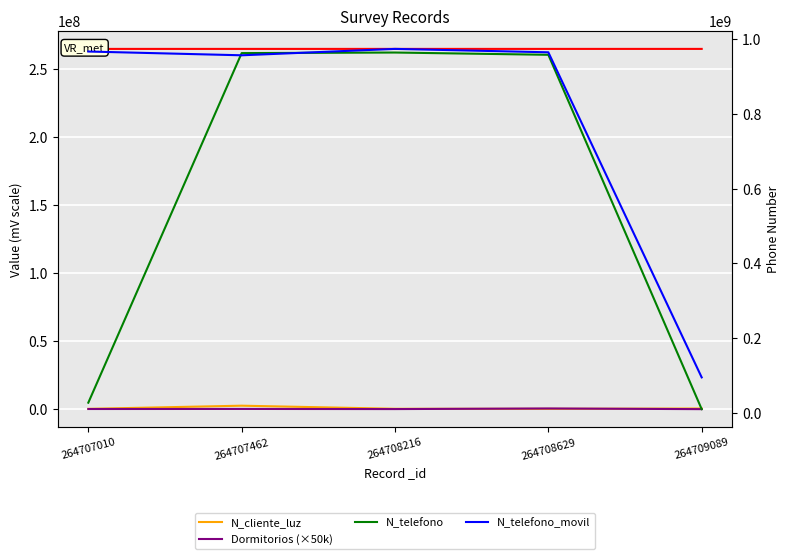

Is it true that N_telefono_movil equals 258981560 at 264708216?

False